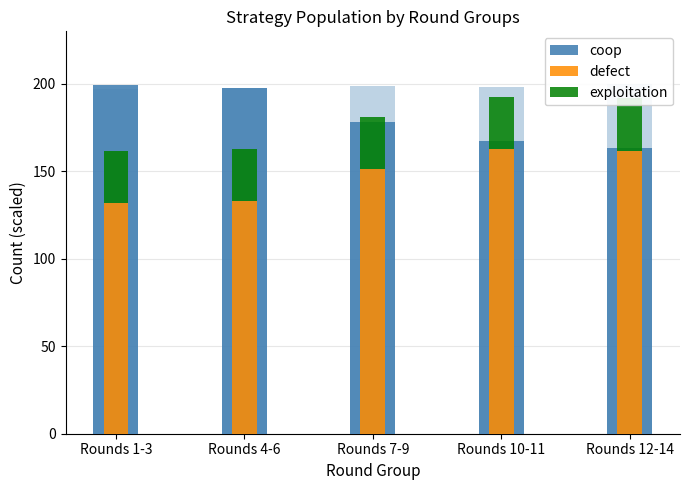

Is it true that defect equals 78.2 at Rounds 12-14?

False